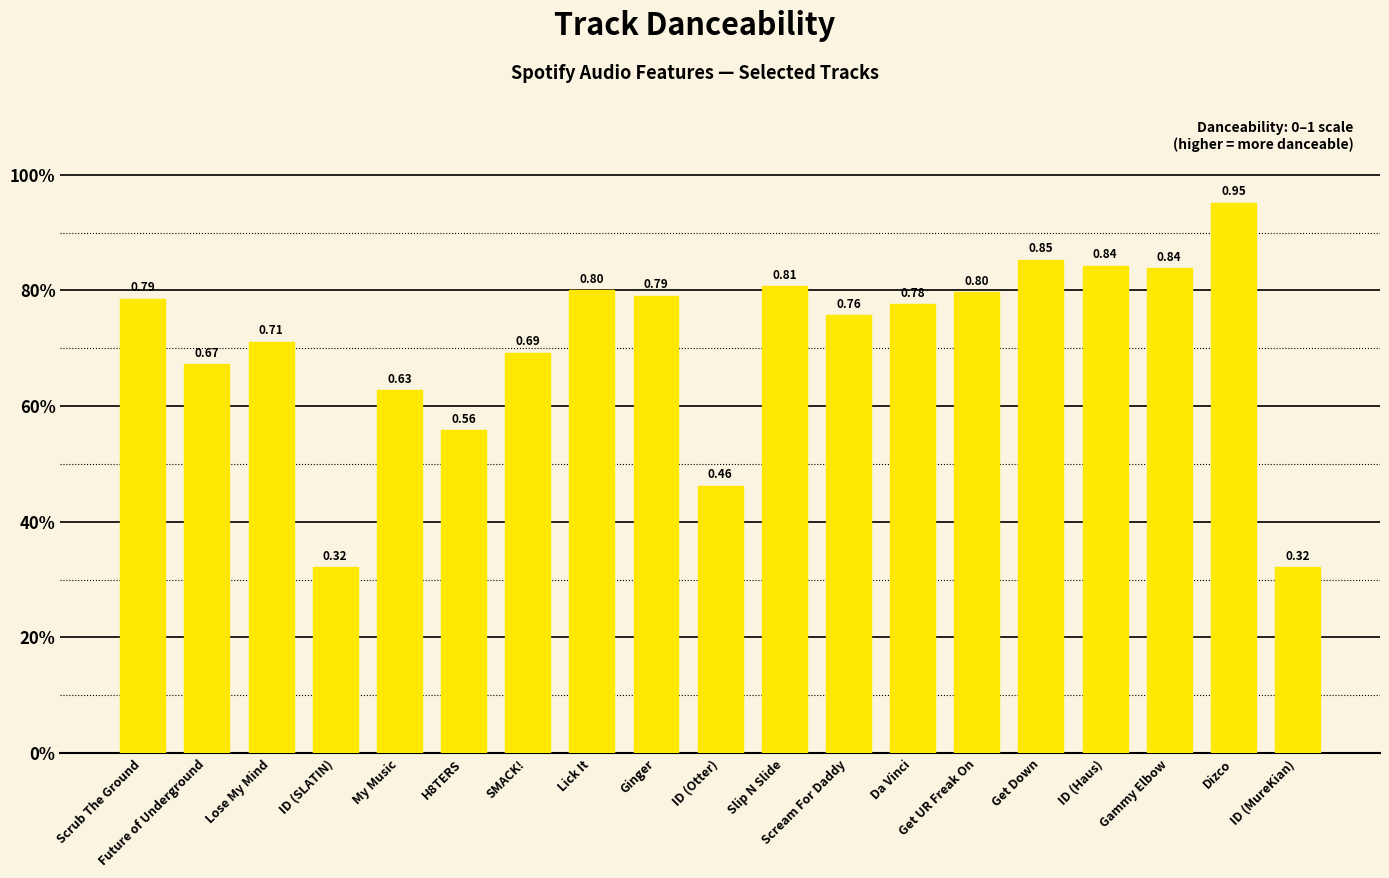

What is the difference between the second highest and second lowest values?

0.5